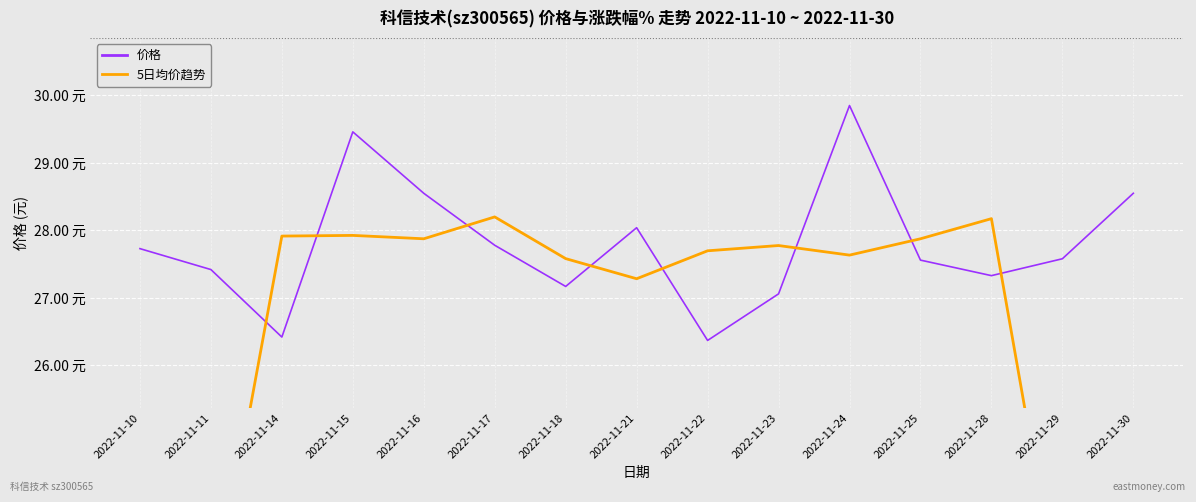

How many data points in 价格 are above 27?

13